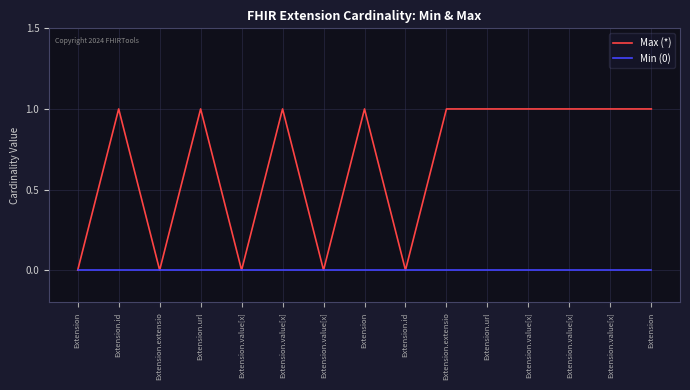

Is this an area chart (filled region under the line)?

No